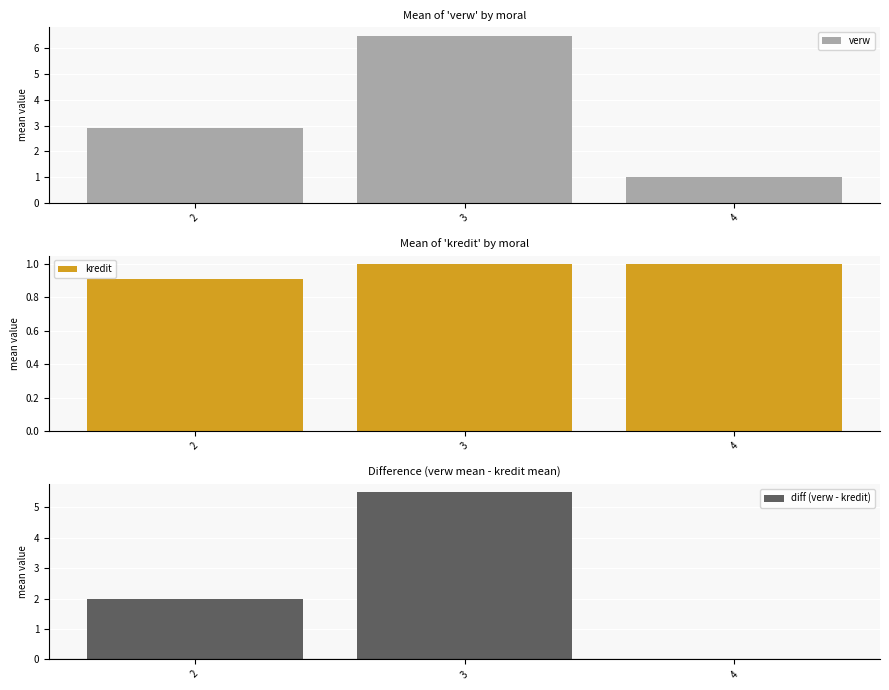

At which label does diff (verw - kredit) first exceed 2?

3